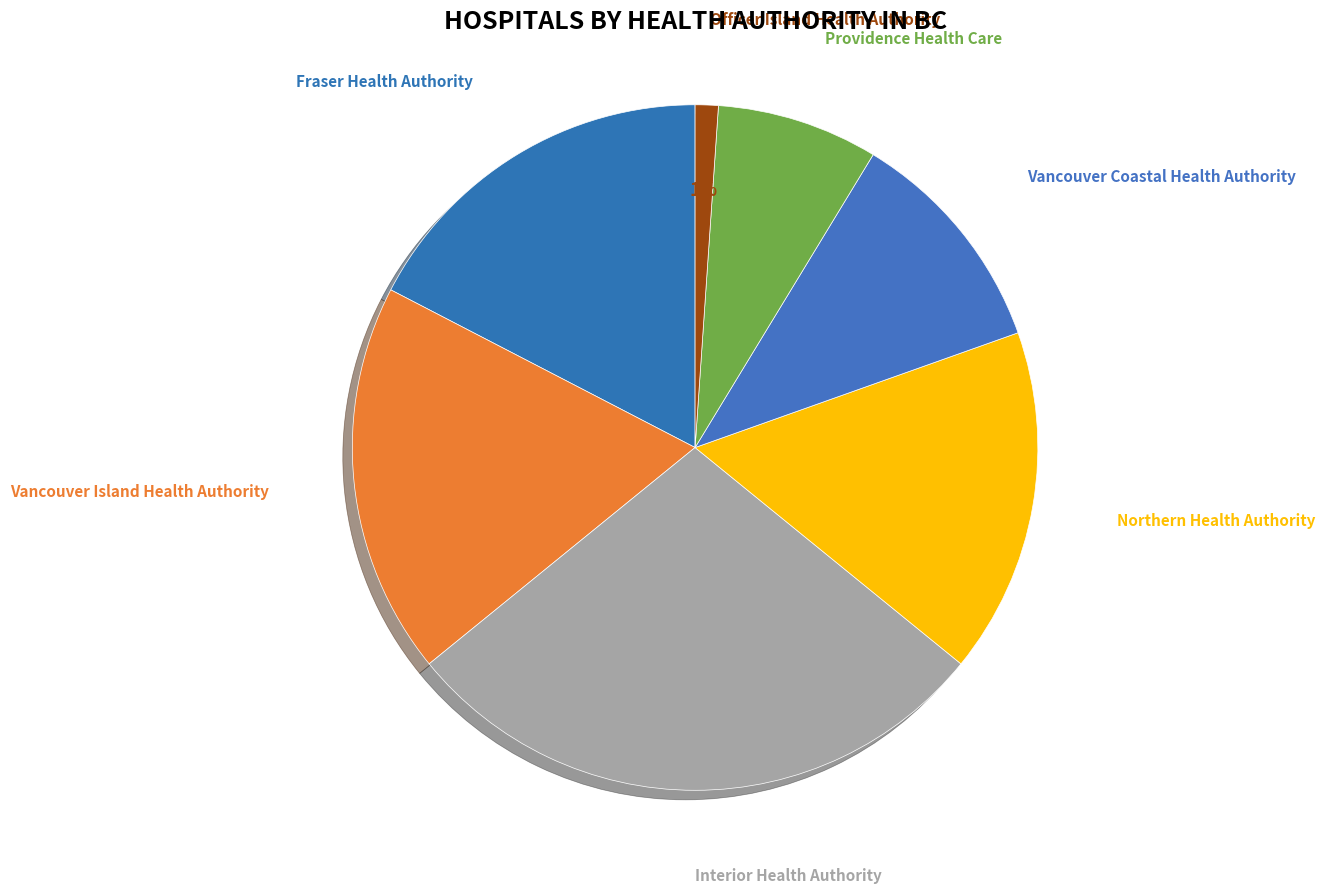

The Providence Health Care slice represents 8% of the pie. True or false?

True